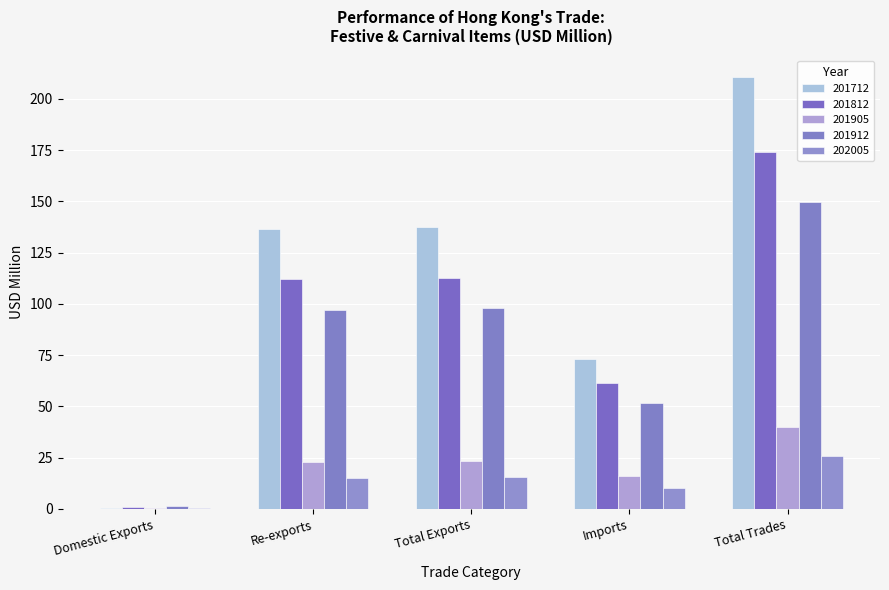

How many data points in 201912 are above 96?

3